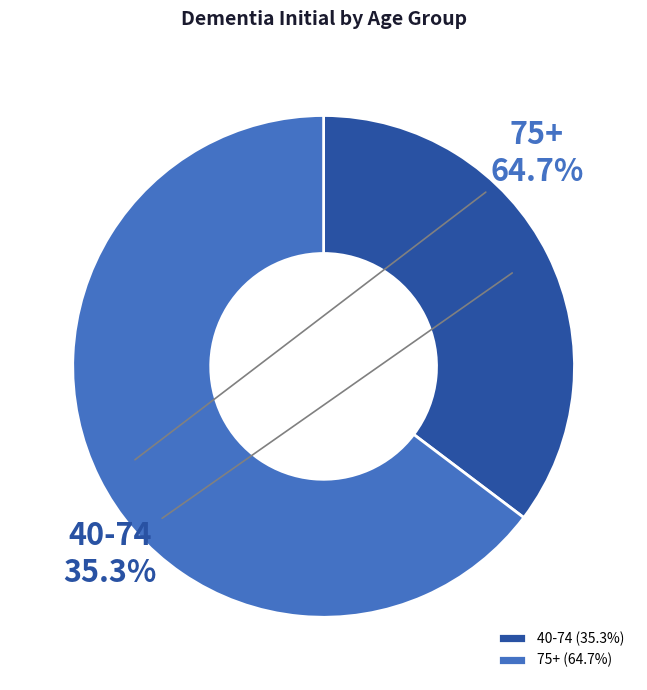

Which category has the smallest portion of the pie?

40-74